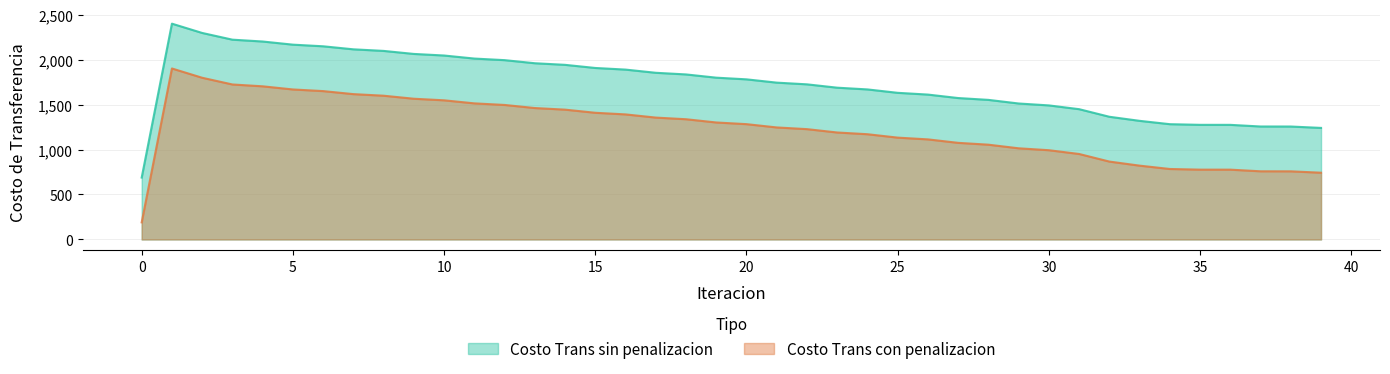

At which label does Costo Trans sin penalizacion reach its peak?

1